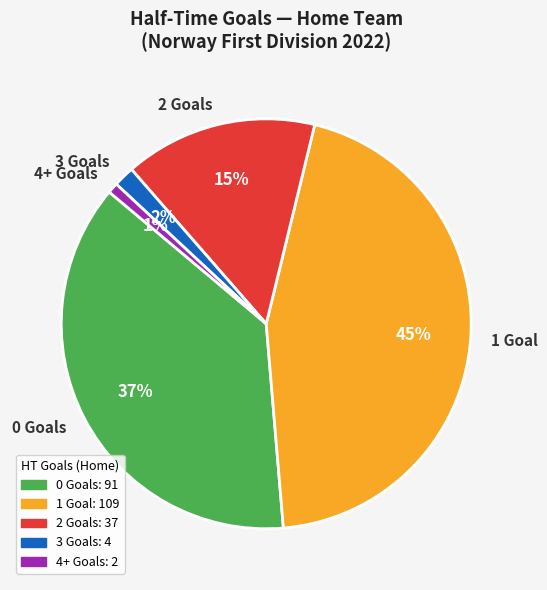

What is the largest slice in the pie chart?

1 Goal